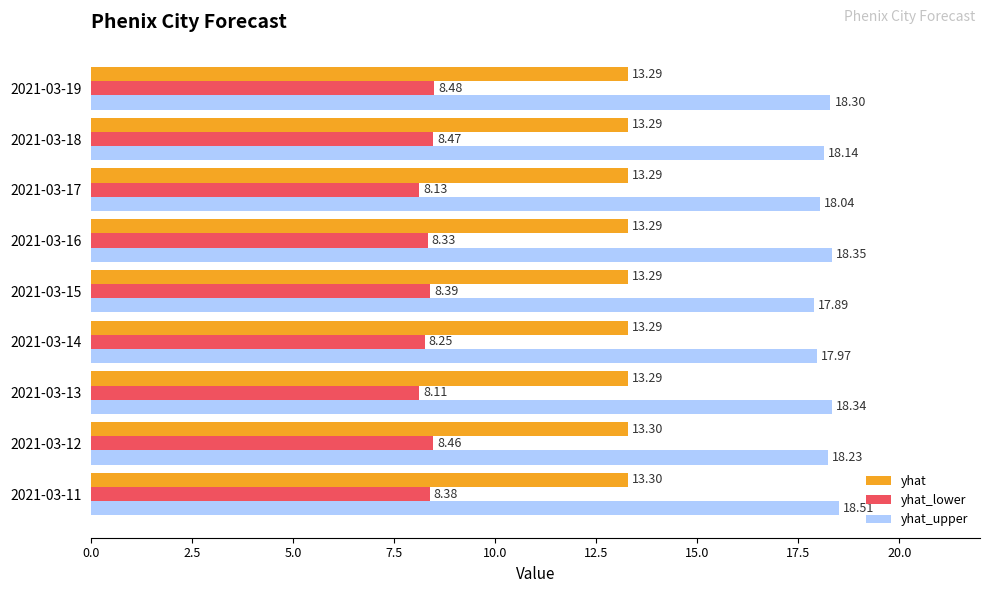

How many categories are shown in the chart?

9